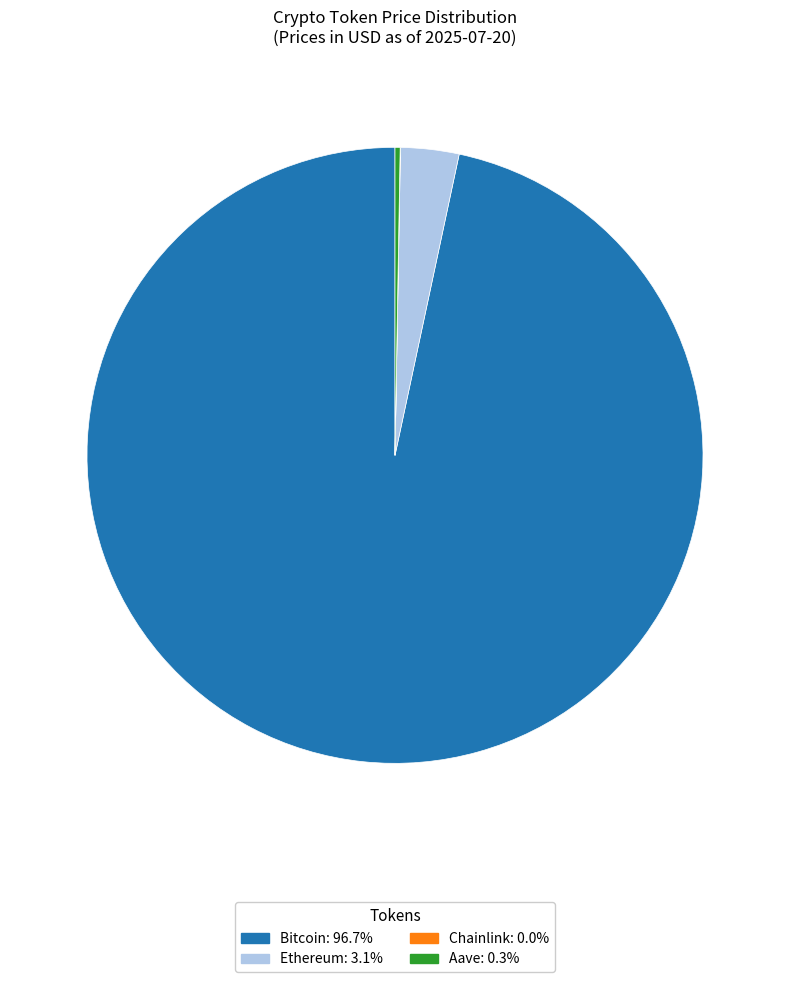

What is the largest slice in the pie chart?

Bitcoin